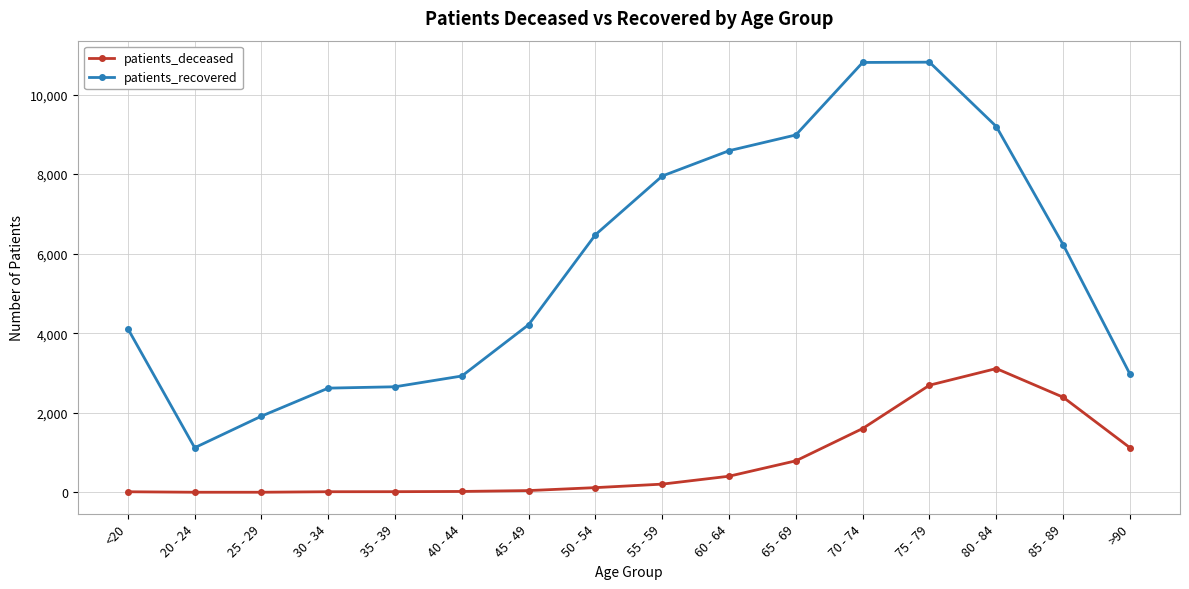

What are all the series names shown in the legend?

patients_deceased, patients_recovered